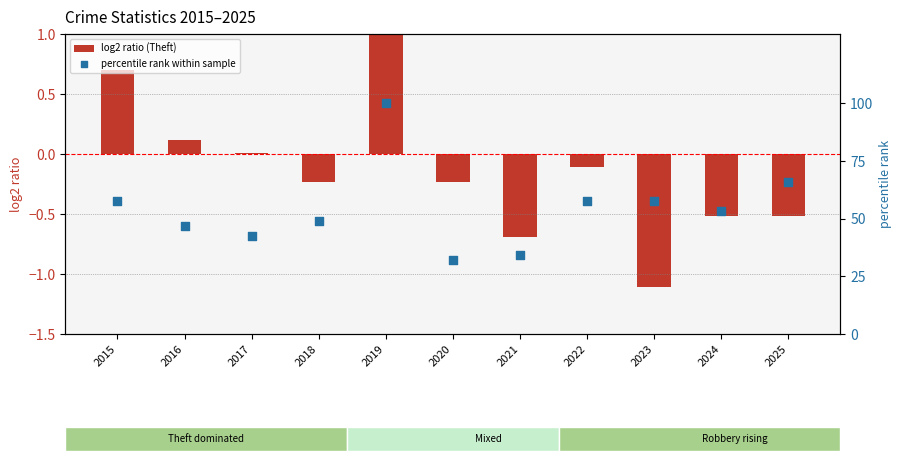

At how many categories does at least one series exceed 16?

11